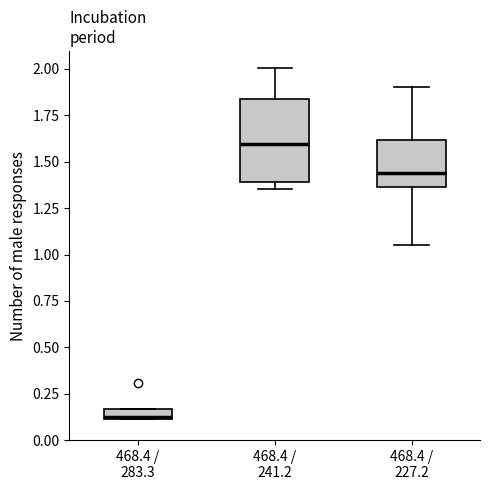

Which box's median line is the lowest?

468.4 / 283.3